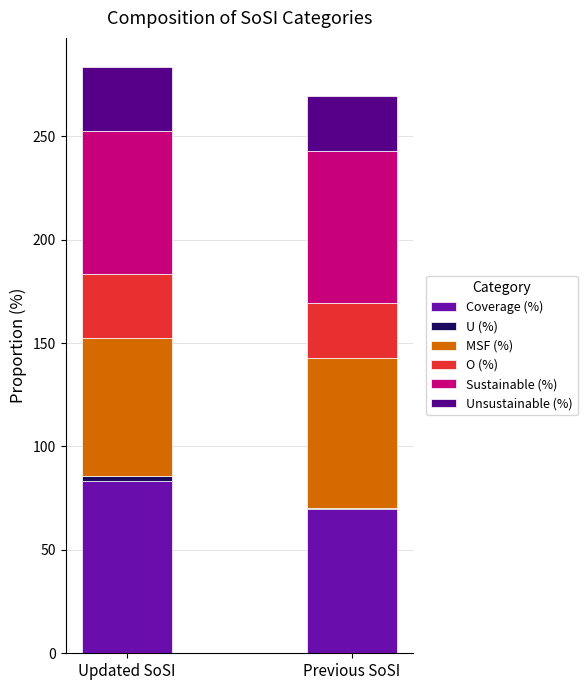

What is the maximum value for Coverage (%)?

83.4